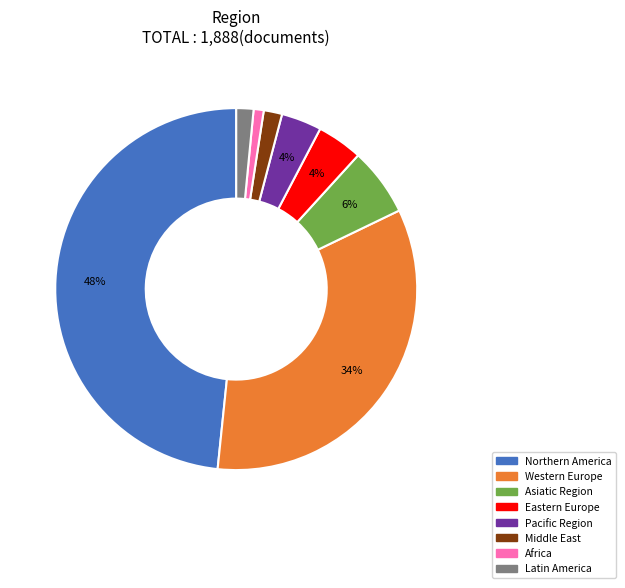

To the nearest percent, what is the difference between the Middle East and Asiatic Region slice percentages?

4%